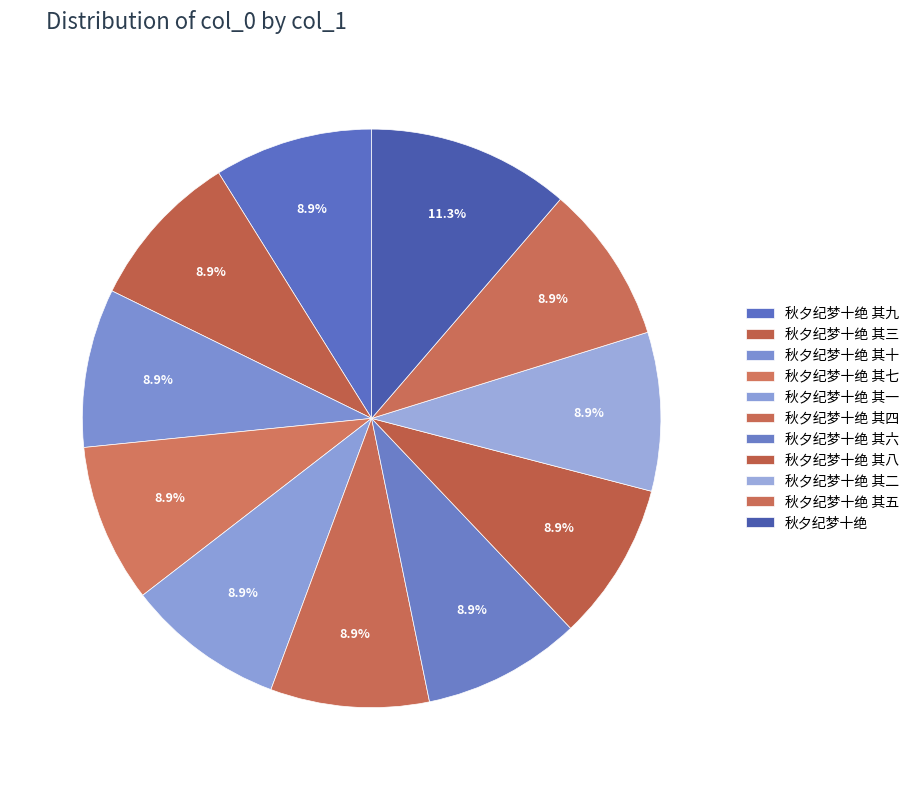

To the nearest percent, what is the difference between the largest and smallest slice percentages?

2%